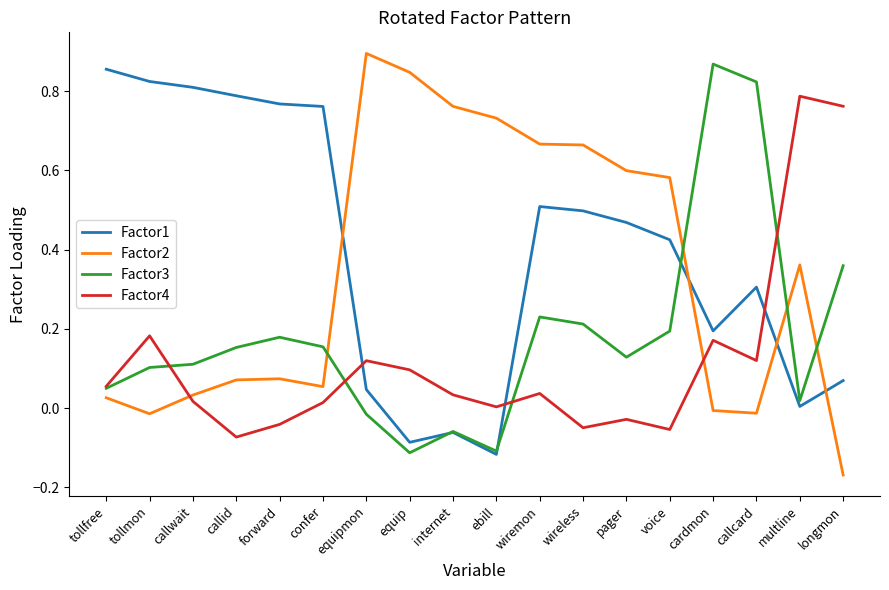

List the series in order of their peak value, lowest first.

Factor4, Factor1, Factor3, Factor2